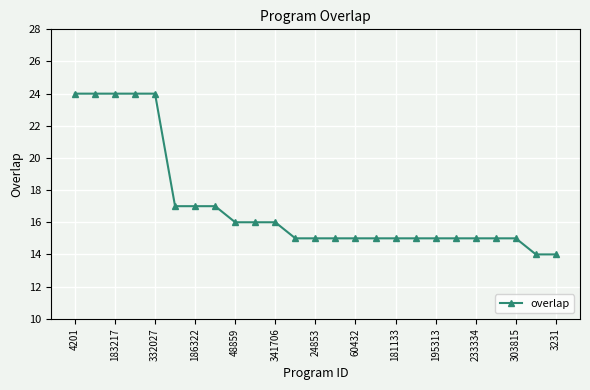

What is the minimum value shown in the chart?

14